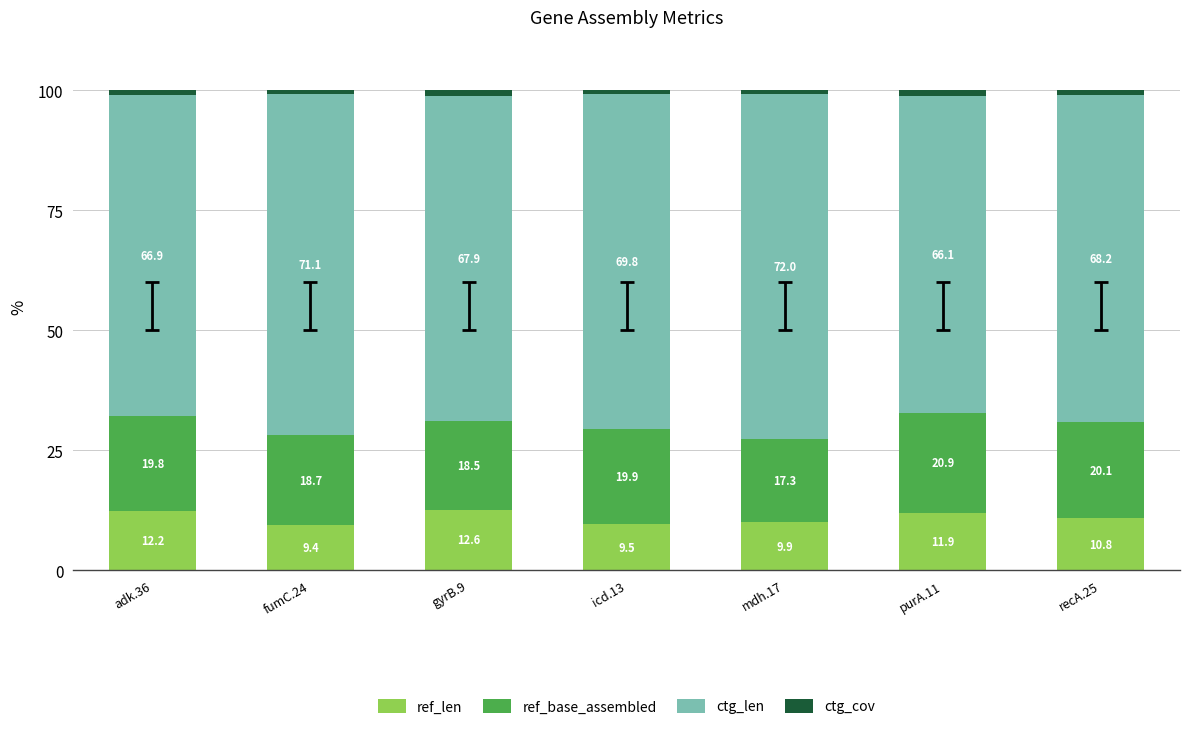

What is the lowest value of the ref_len series?

9.4